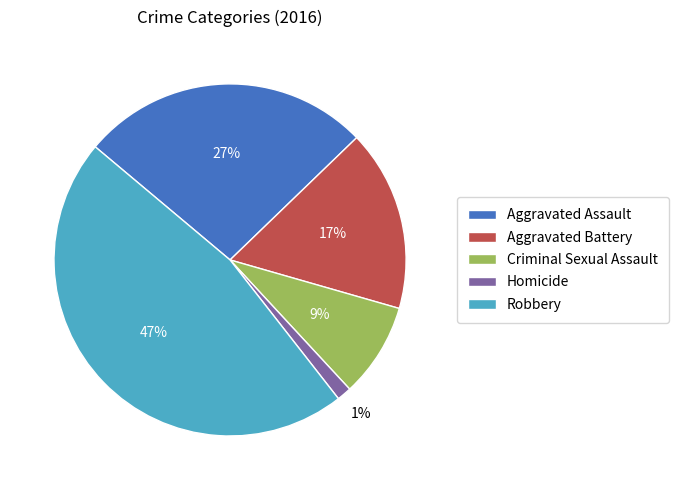

Do Homicide and Aggravated Battery together represent more than half of the pie?

No